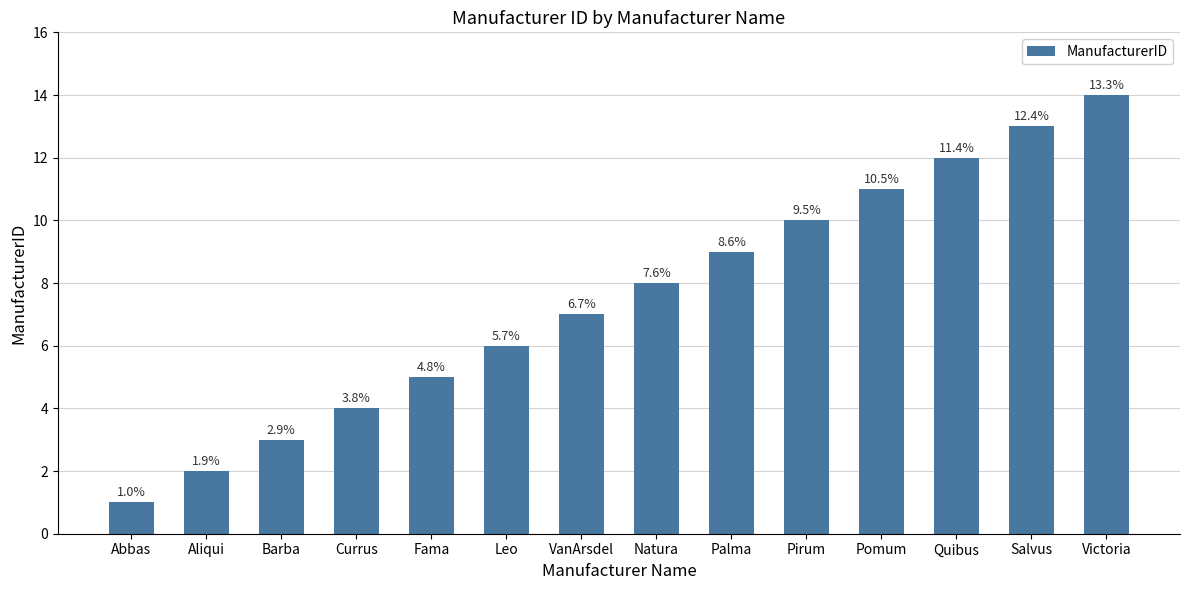

Rank the categories by value from lowest to highest.

Abbas, Aliqui, Barba, Currus, Fama, Leo, VanArsdel, Natura, Palma, Pirum, Pomum, Quibus, Salvus, Victoria